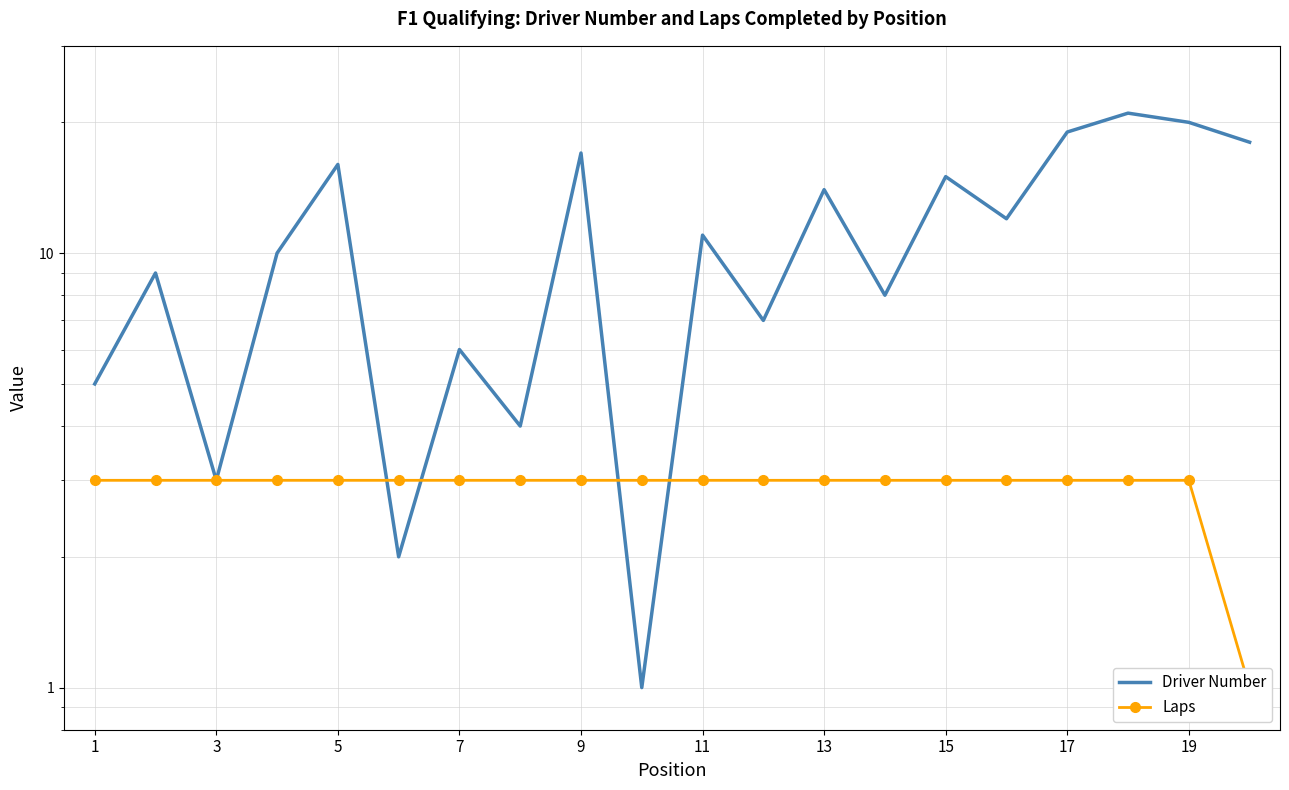

Which series has the largest total across all categories?

Driver Number